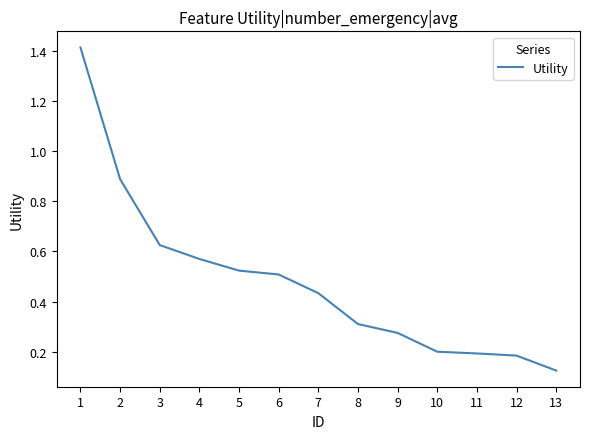

Which label corresponds to the smallest value in the chart?

13